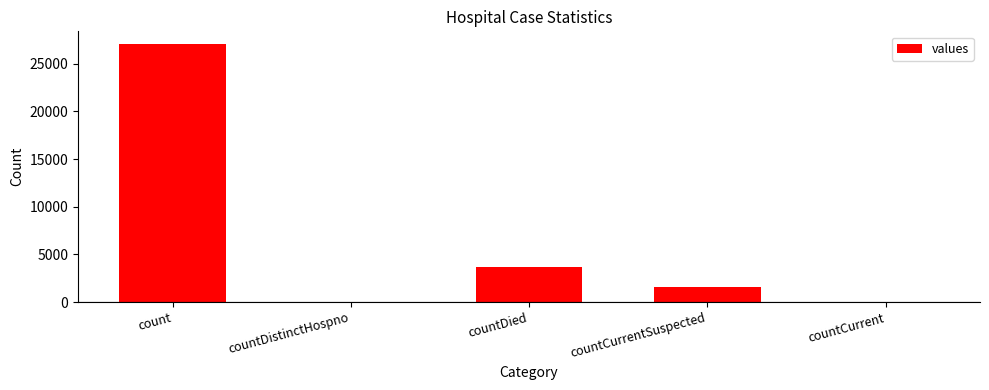

Where is the data nearest to the value 13524?

countDied